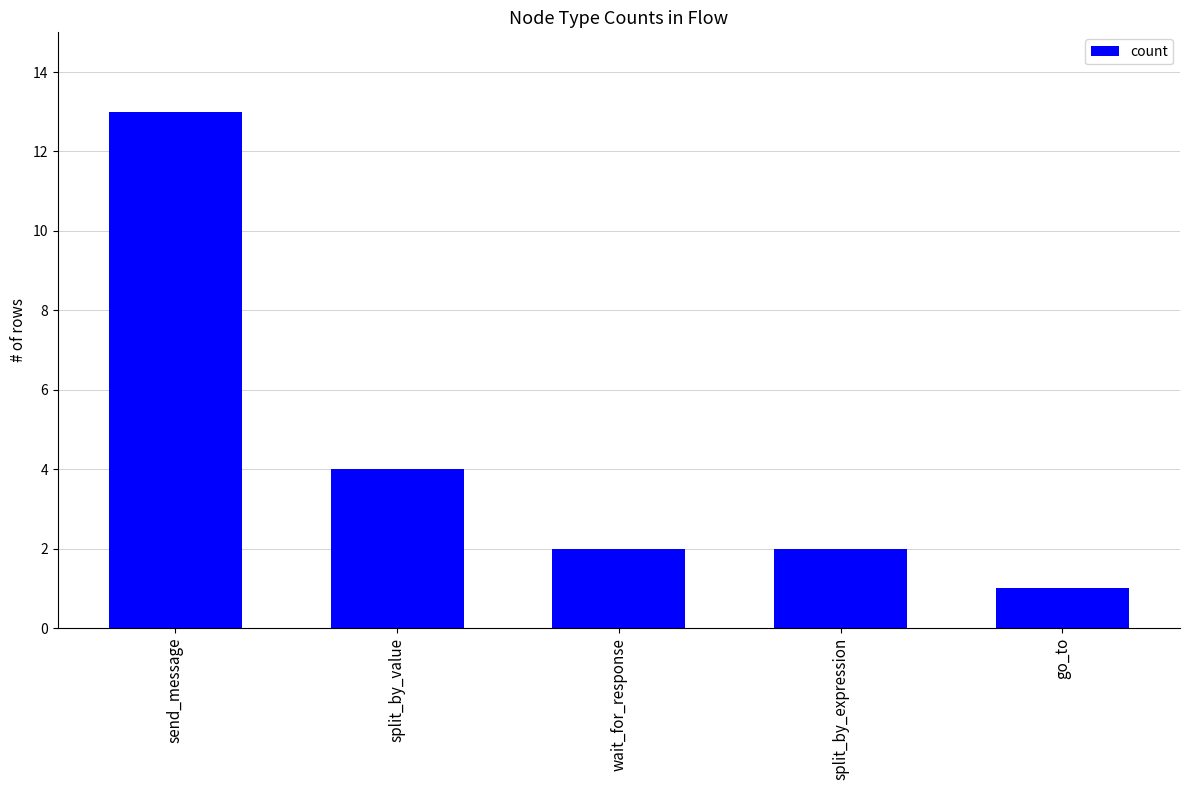

At which category does the chart reach its minimum across all series?

go_to